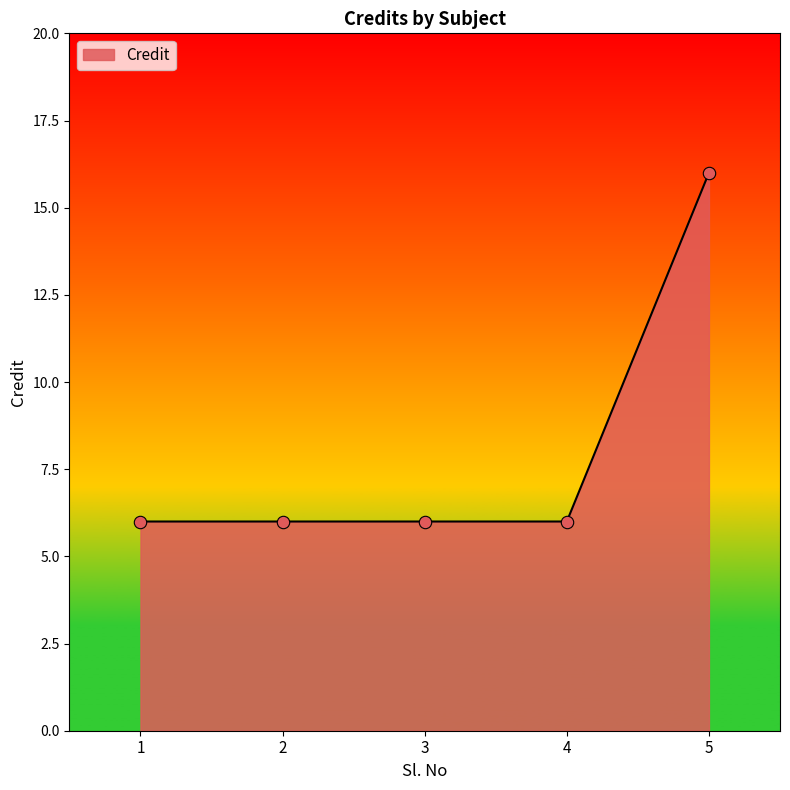

Approximately how many times larger is the value at 1 compared to 4?

1.0